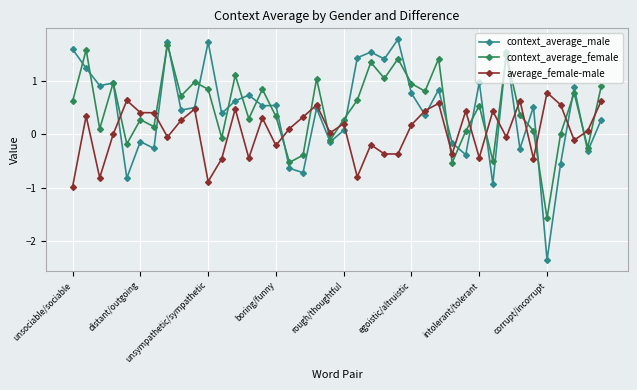

What are all the series names shown in the legend?

context_average_male, context_average_female, average_female-male